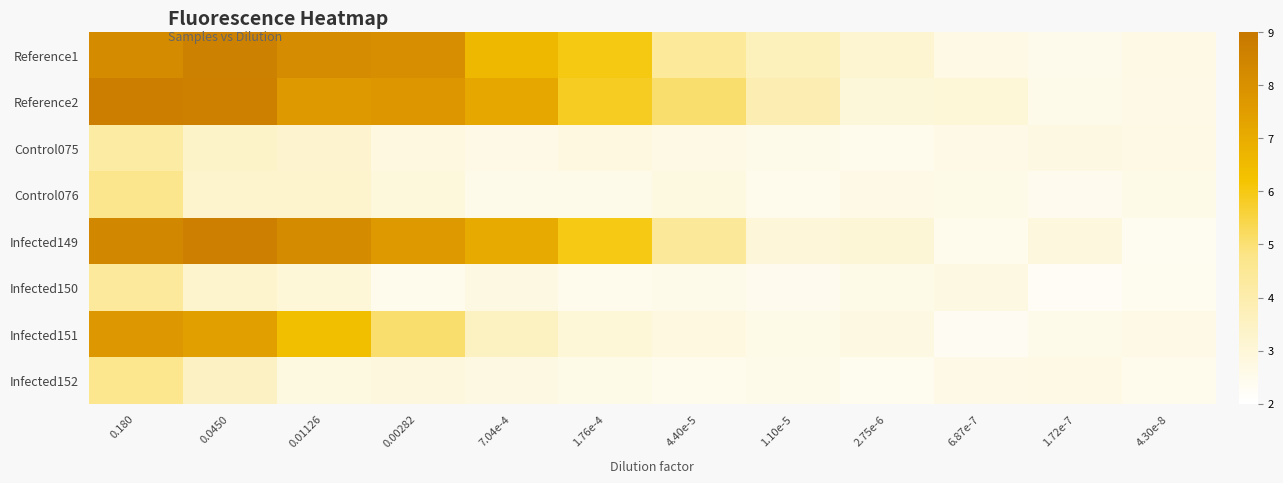

Reading left to right, what are all the values shown in this chart?

Reference1: 0.180=8.2	0.0450=8.6	0.01126=8.2	0.00282=8.1	7.04e-4=6.6	1.76e-4=6.0	4.40e-5=4.4	1.10e-5=3.7	2.75e-6=3.1	6.87e-7=2.7	1.72e-7=2.5	4.30e-8=2.7
Reference2: 0.180=8.7	0.0450=8.6	0.01126=7.6	0.00282=7.8	7.04e-4=7.2	1.76e-4=5.8	4.40e-5=5.1	1.10e-5=3.9	2.75e-6=3.0	6.87e-7=3.0	1.72e-7=2.6	4.30e-8=2.6
Control075: 0.180=4.2	0.0450=3.4	0.01126=3.2	0.00282=2.8	7.04e-4=2.7	1.76e-4=2.8	4.40e-5=2.7	1.10e-5=2.6	2.75e-6=2.5	6.87e-7=2.6	1.72e-7=2.7	4.30e-8=2.7
Control076: 0.180=4.7	0.0450=3.2	0.01126=3.3	0.00282=2.9	7.04e-4=2.6	1.76e-4=2.5	4.40e-5=2.8	1.10e-5=2.5	2.75e-6=2.6	6.87e-7=2.6	1.72e-7=2.4	4.30e-8=2.6
Infected149: 0.180=8.4	0.0450=8.7	0.01126=8.2	0.00282=7.7	7.04e-4=7.1	1.76e-4=6.0	4.40e-5=4.4	1.10e-5=3.0	2.75e-6=3.0	6.87e-7=2.5	1.72e-7=2.8	4.30e-8=2.4
Infected150: 0.180=4.4	0.0450=3.3	0.01126=3.0	0.00282=2.5	7.04e-4=2.8	1.76e-4=2.4	4.40e-5=2.5	1.10e-5=2.4	2.75e-6=2.6	6.87e-7=2.7	1.72e-7=2.3	4.30e-8=2.4
Infected151: 0.180=7.7	0.0450=7.4	0.01126=6.4	0.00282=5.1	7.04e-4=3.6	1.76e-4=3.0	4.40e-5=2.8	1.10e-5=2.6	2.75e-6=2.7	6.87e-7=2.3	1.72e-7=2.6	4.30e-8=2.6
Infected152: 0.180=4.7	0.0450=3.5	0.01126=2.8	0.00282=2.9	7.04e-4=2.8	1.76e-4=2.6	4.40e-5=2.5	1.10e-5=2.6	2.75e-6=2.4	6.87e-7=2.6	1.72e-7=2.7	4.30e-8=2.5